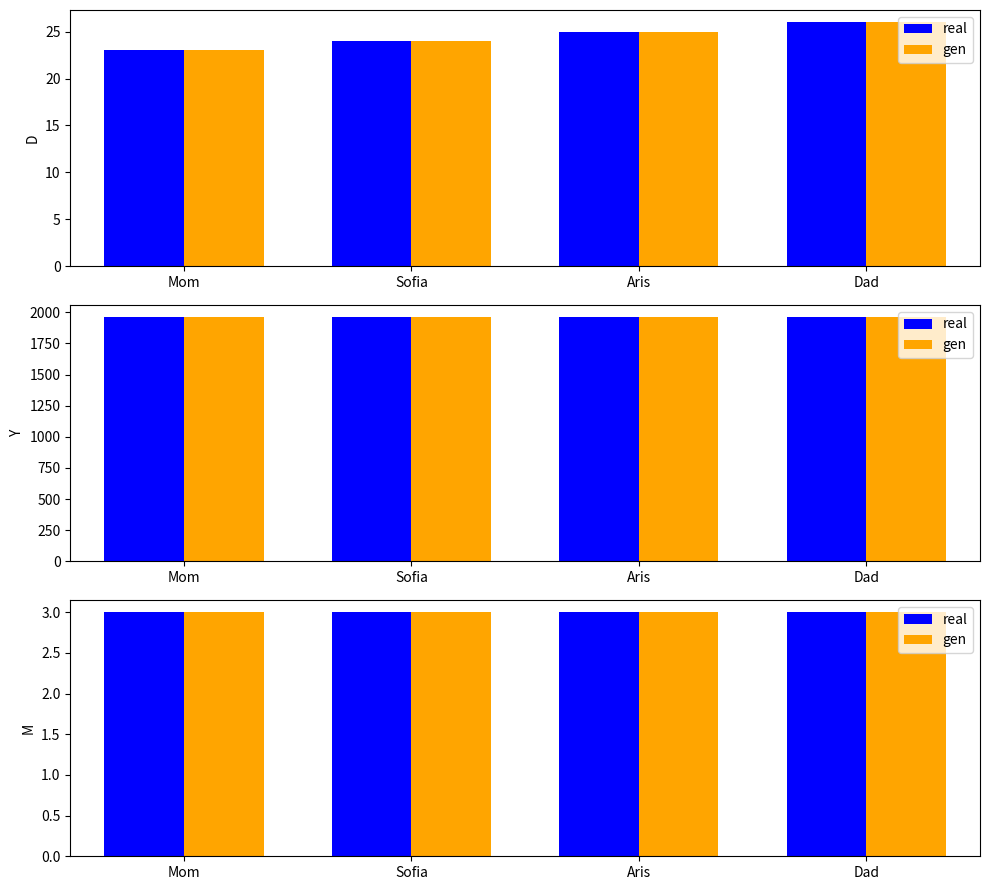

Are the bars grouped side by side (vs. stacked)?

Yes